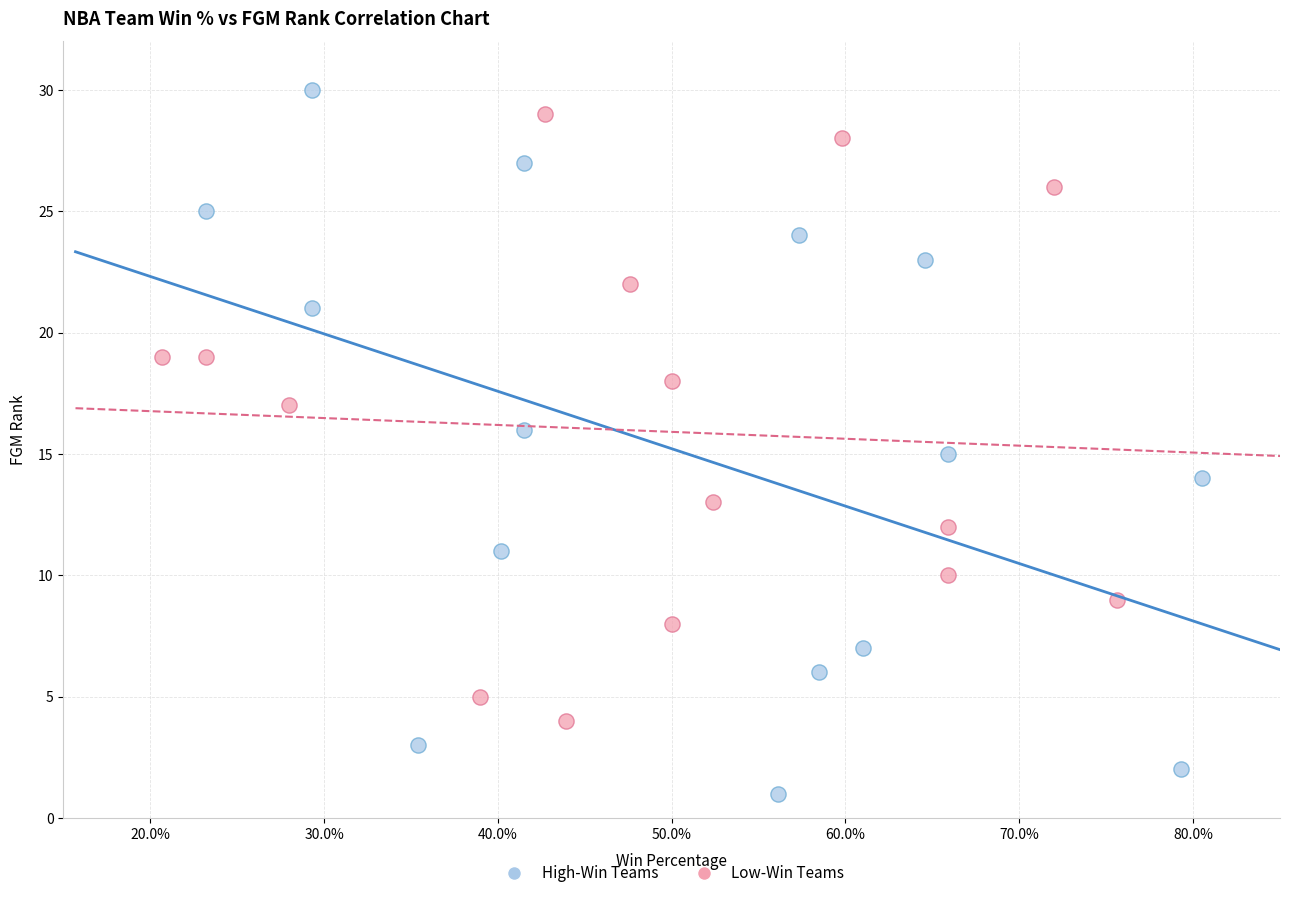

Which series has the widest spread of Y values?

High-Win Teams